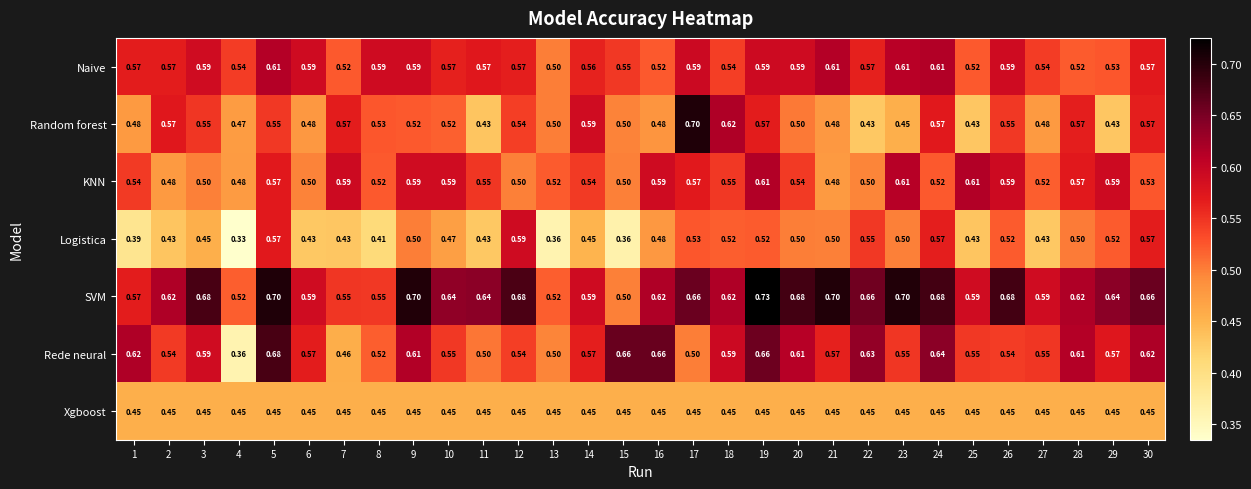

Between 6 and 20, which series saw the biggest shift?

SVM